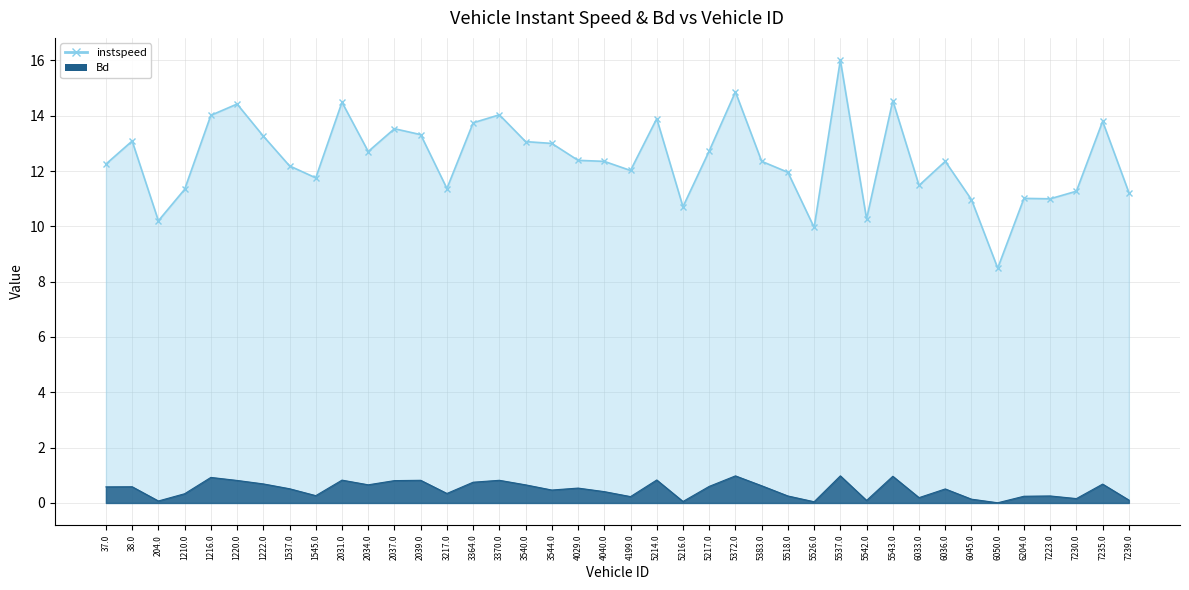

What is the difference between the second highest and second lowest values in the Bd series?

0.9